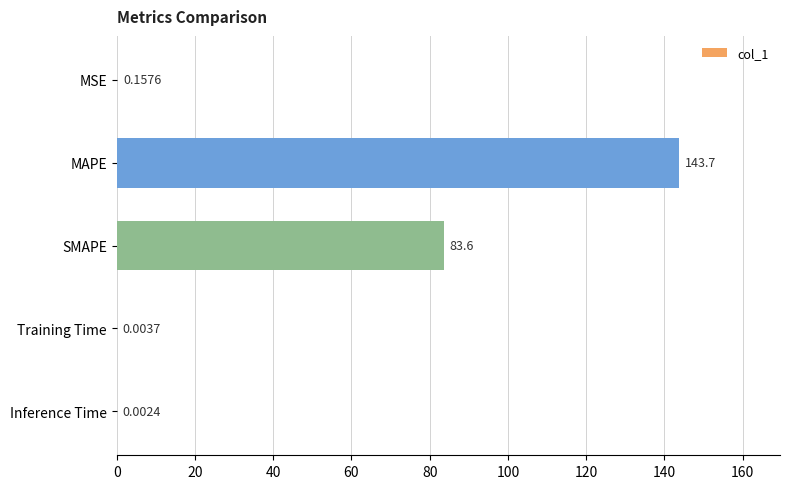

At which label is the value closest to 71?

SMAPE